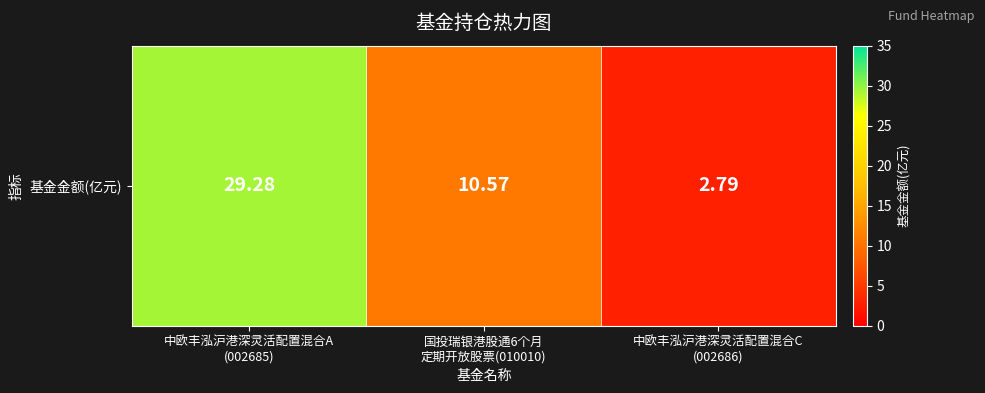

The value at 中欧丰泓沪港深灵活配置混合A
(002685) is 8.1. True or false?

False